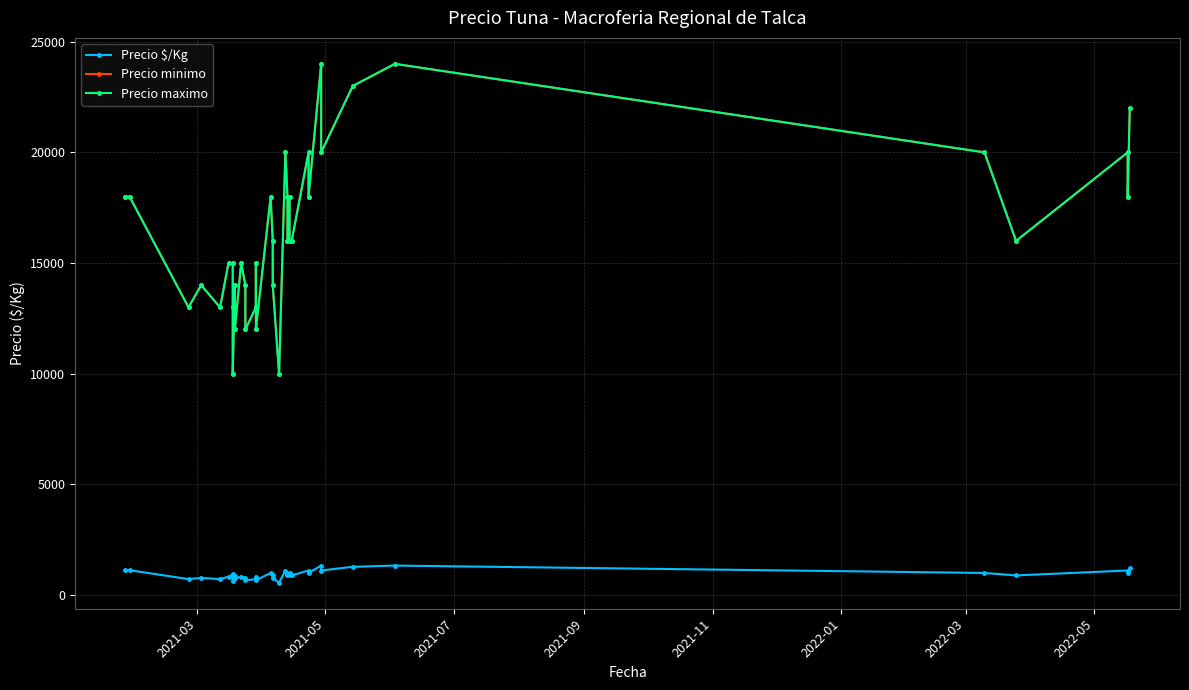

At how many categories does at least one series exceed 7118?

38